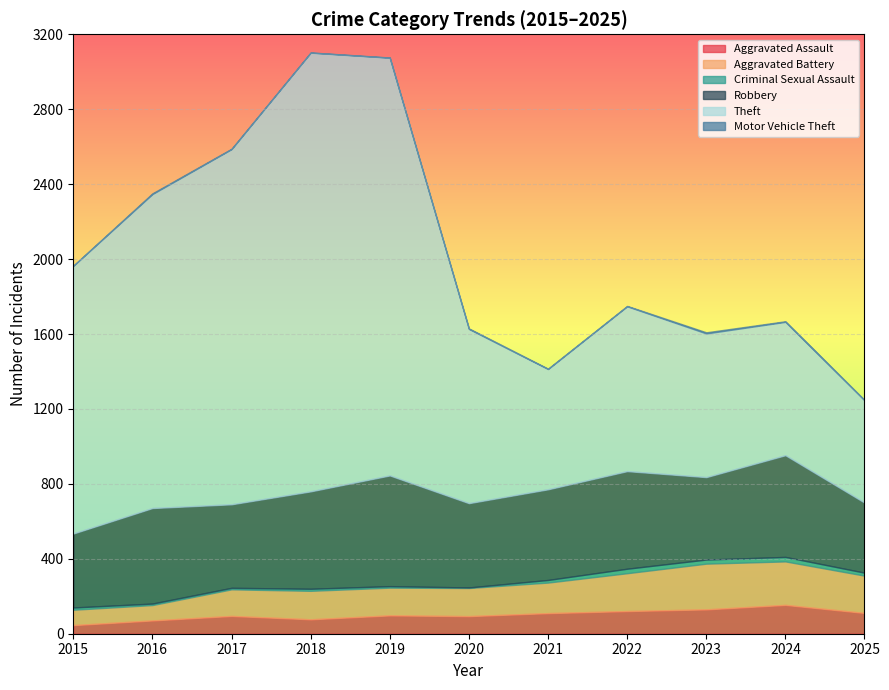

In Aggravated Battery, how many points are higher than both neighbors (excluding endpoints)?

2